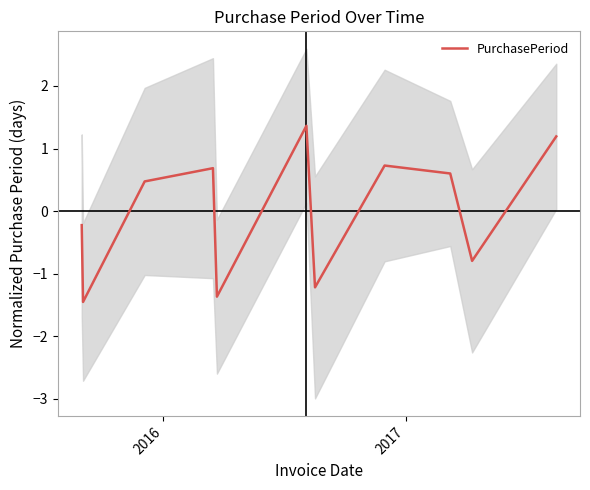

What is the minimum value for PurchasePeriod?

-1.4